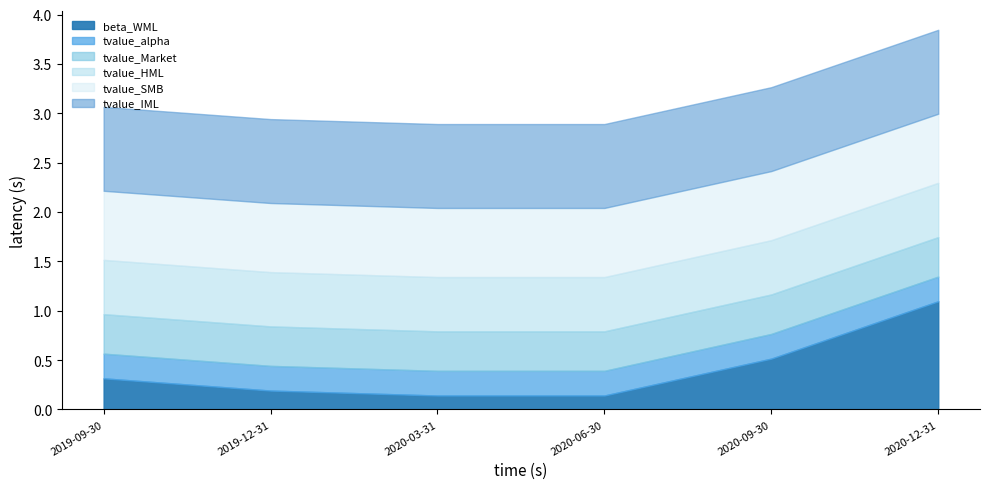

True or false: tvalue_HML and tvalue_Market intersect in this chart.

False